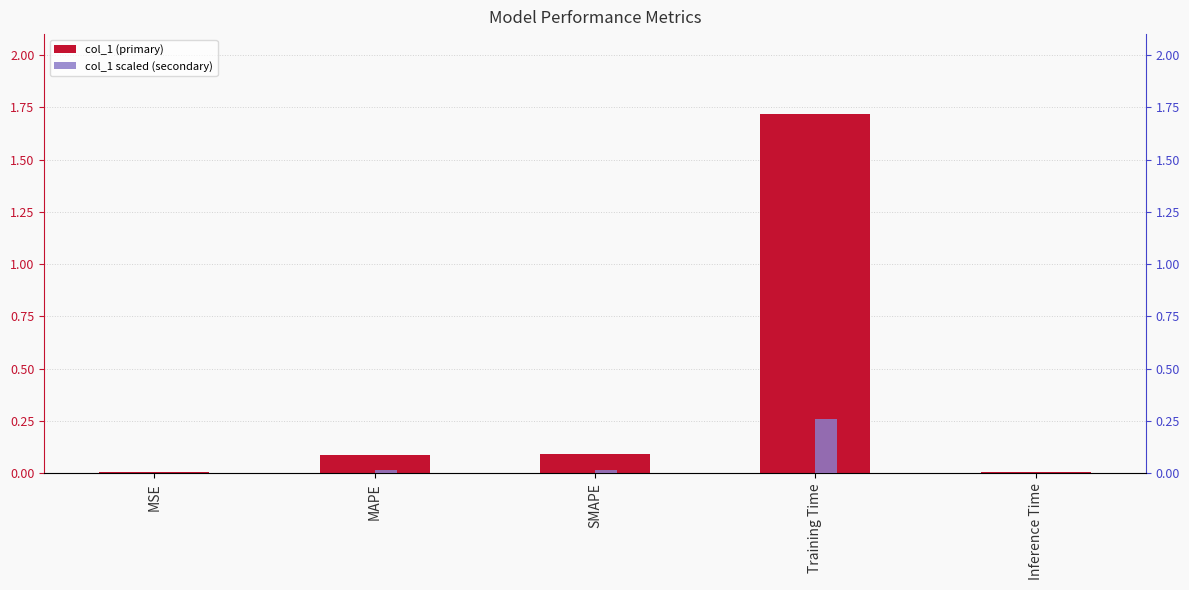

The scaled ref series shows 0.0 at MAPE. True or false?

True